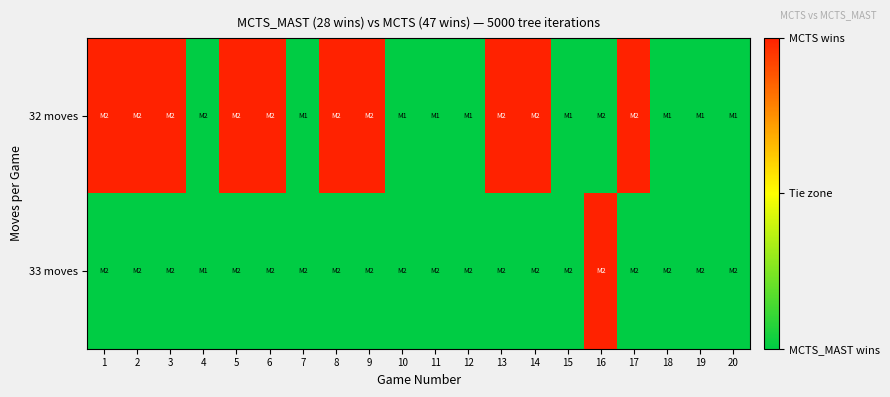

What is the greatest value displayed?

2